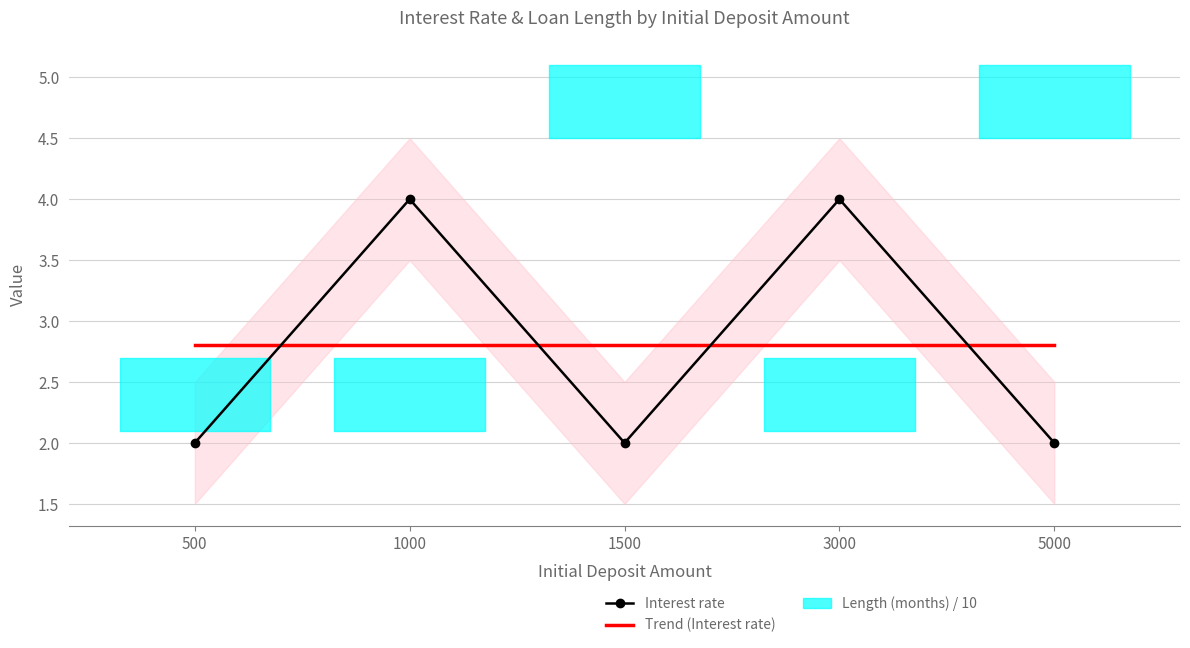

Which series has the largest range (max minus min)?

Interest rate